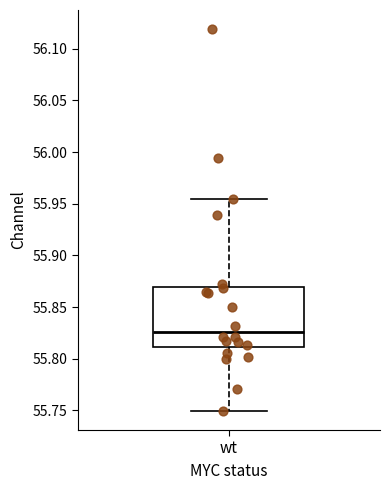

Where is the upper edge of the box for wt on the y-axis? The values are not printed on the chart, so give them approximately, as read against the axis.

55.870